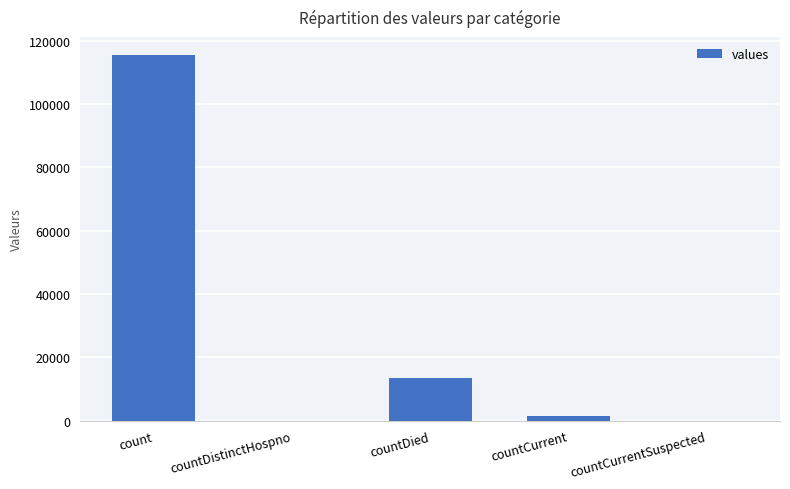

At which category does the chart reach its peak across all series?

count